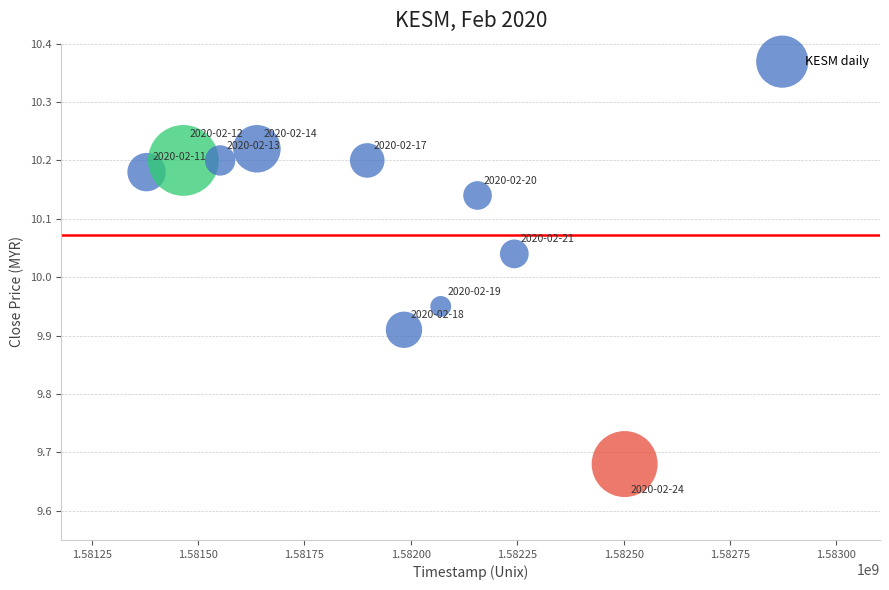

What is the range of Y values (max minus min)?

0.5